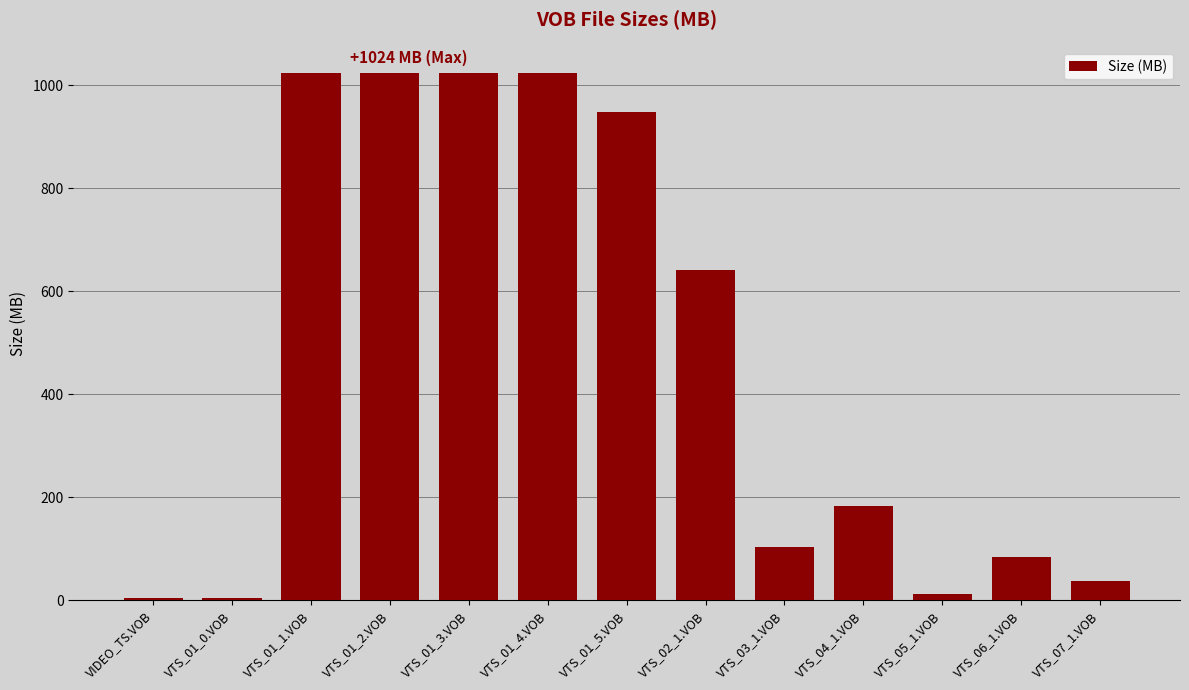

What is the value of the 13th bar from the left?

38.1